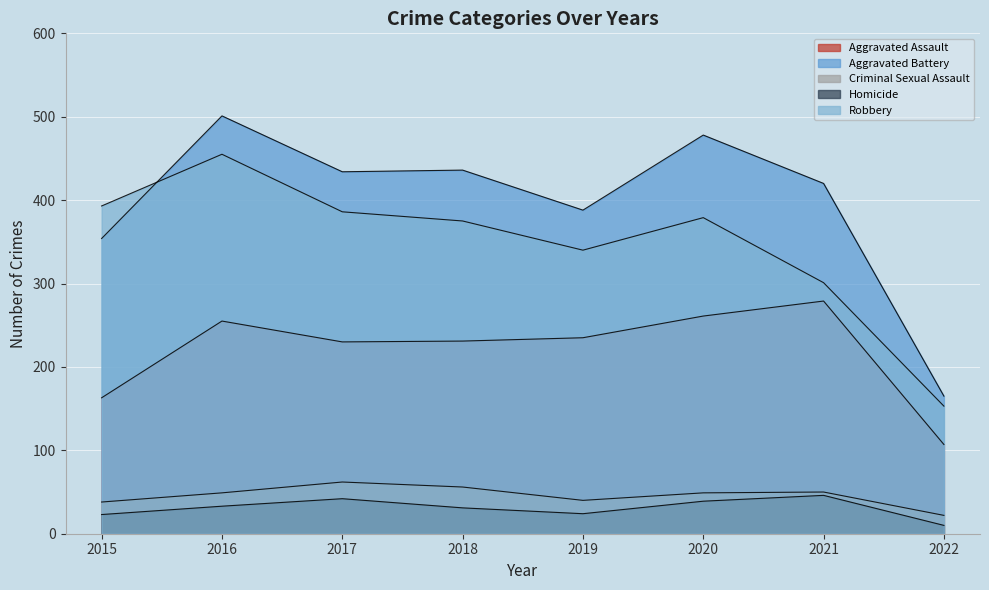

List the series in order of their peak value, lowest first.

Homicide, Criminal Sexual Assault, Aggravated Assault, Robbery, Aggravated Battery